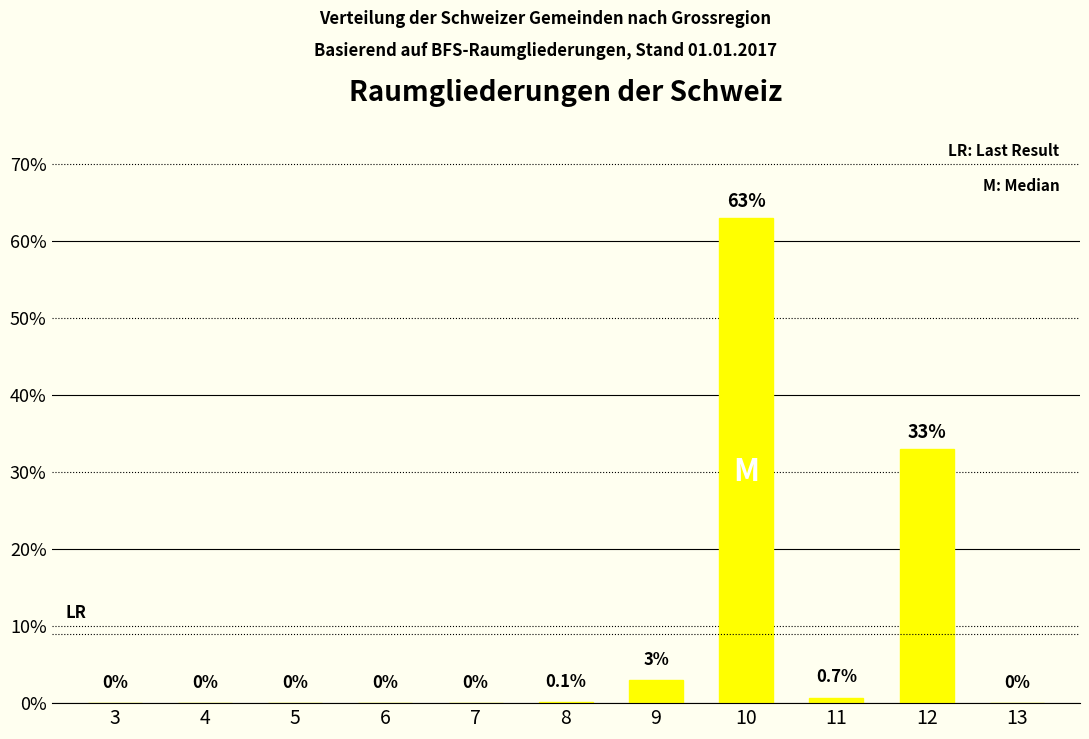

At which category does the chart reach its peak across all series?

10